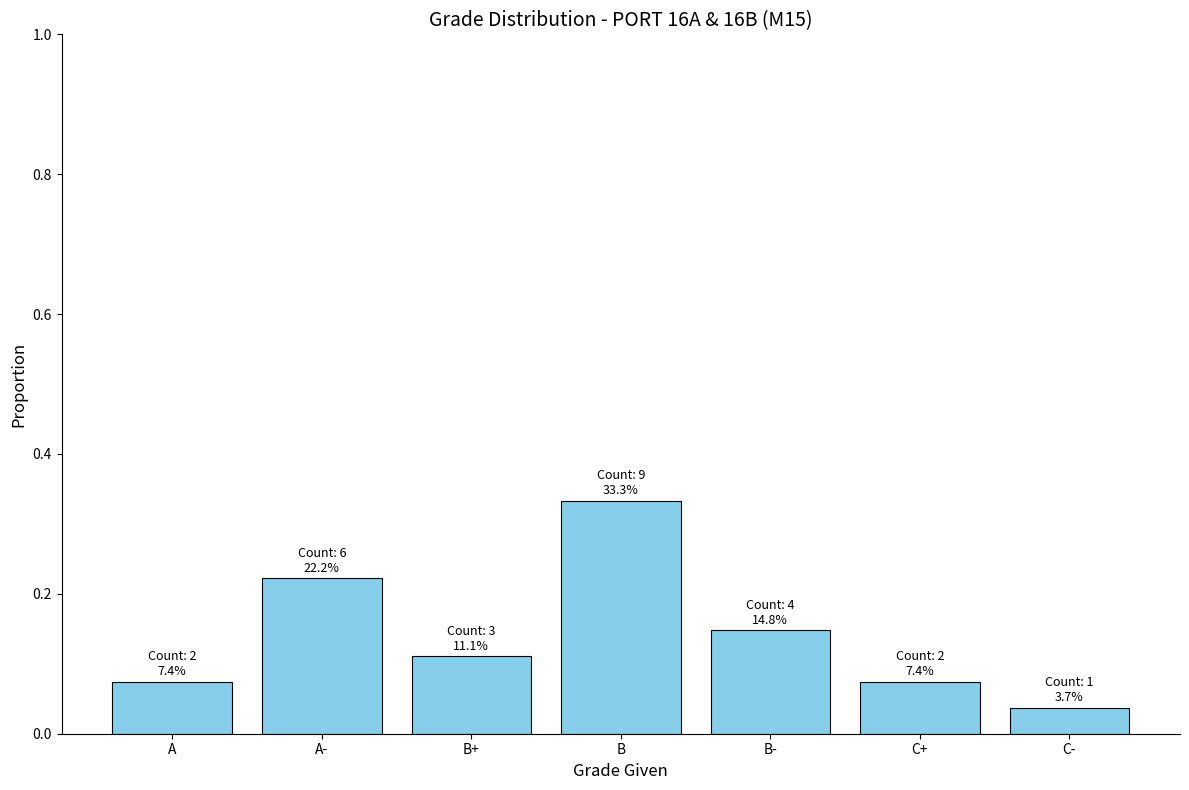

What is the label of the 1st bar from the right?

C-